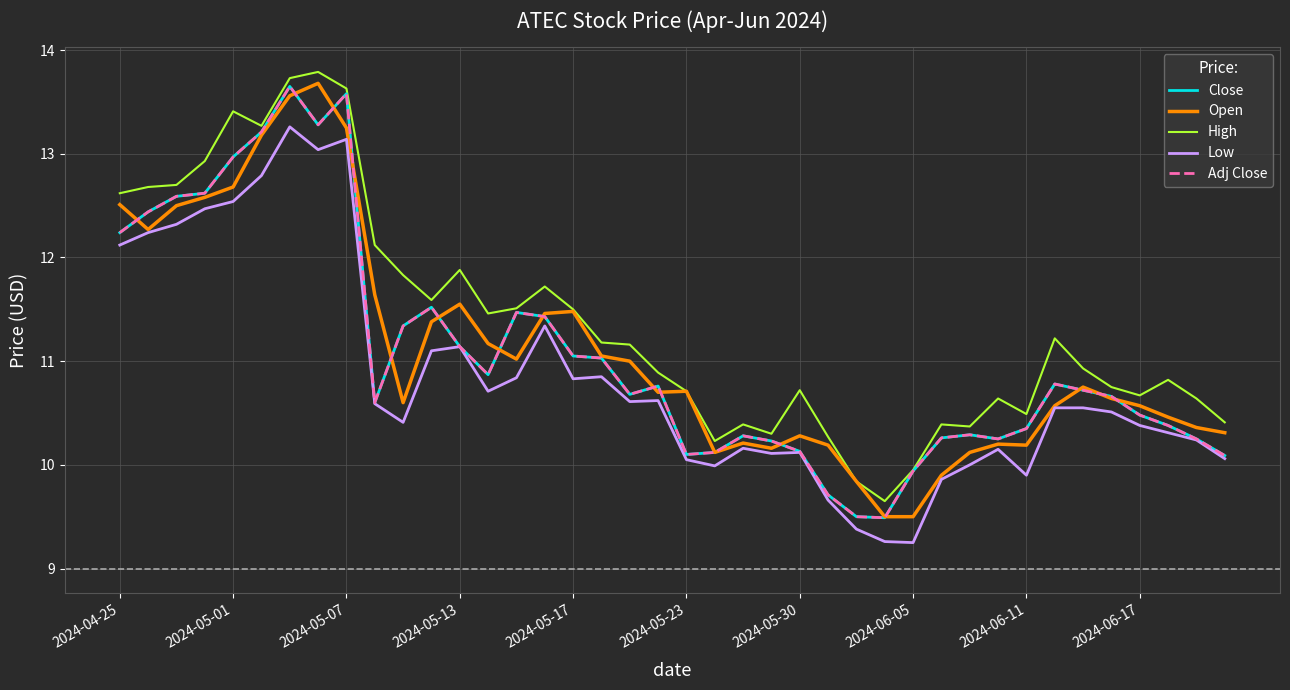

Where is Close nearest to the value 11?

17